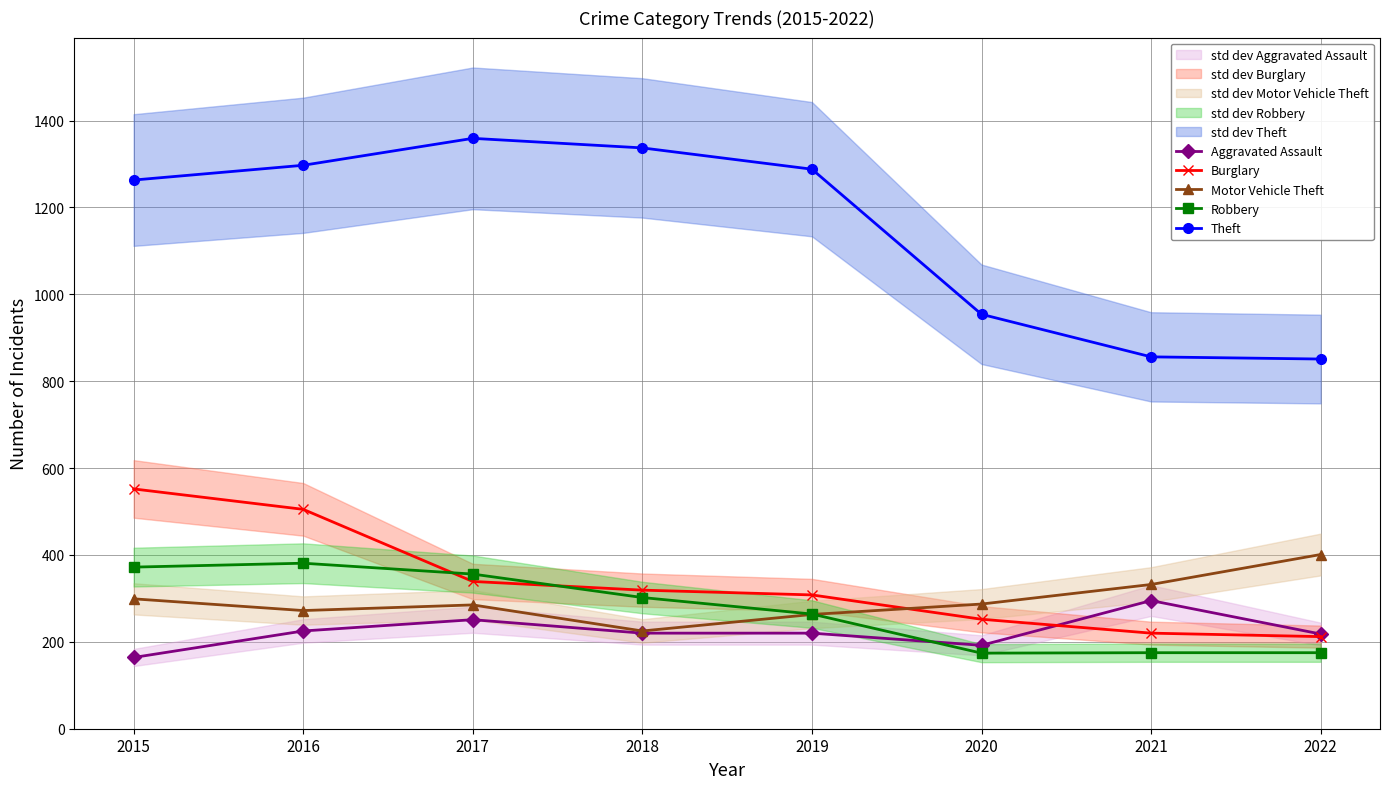

True or false: Burglary and Theft cross at least once.

False